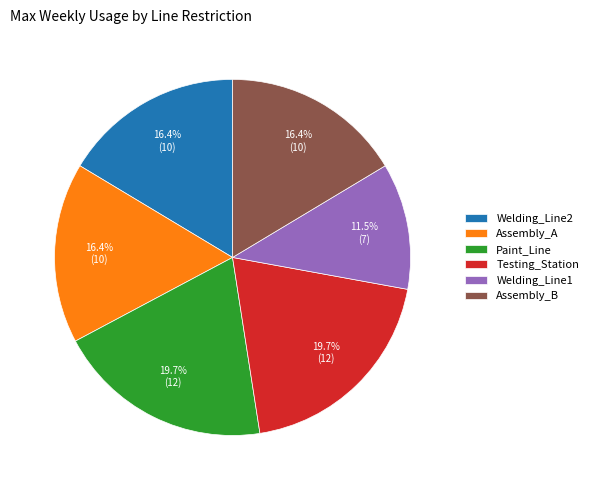

Is there a majority slice in this chart?

No